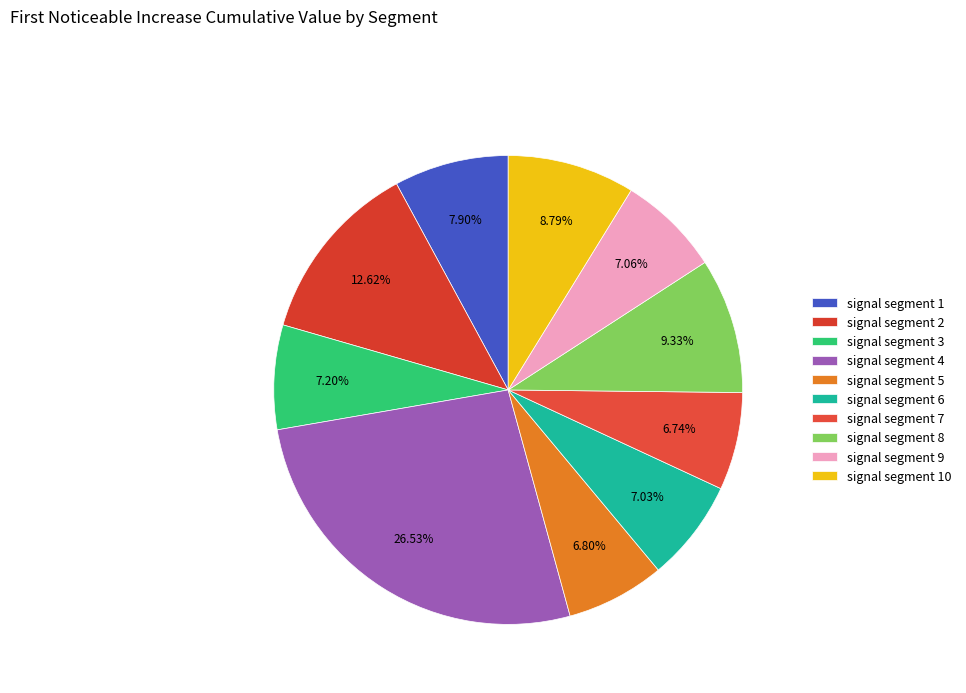

Rank the categories by value from highest to lowest.

signal segment 4, signal segment 2, signal segment 8, signal segment 10, signal segment 1, signal segment 3, signal segment 9, signal segment 6, signal segment 5, signal segment 7